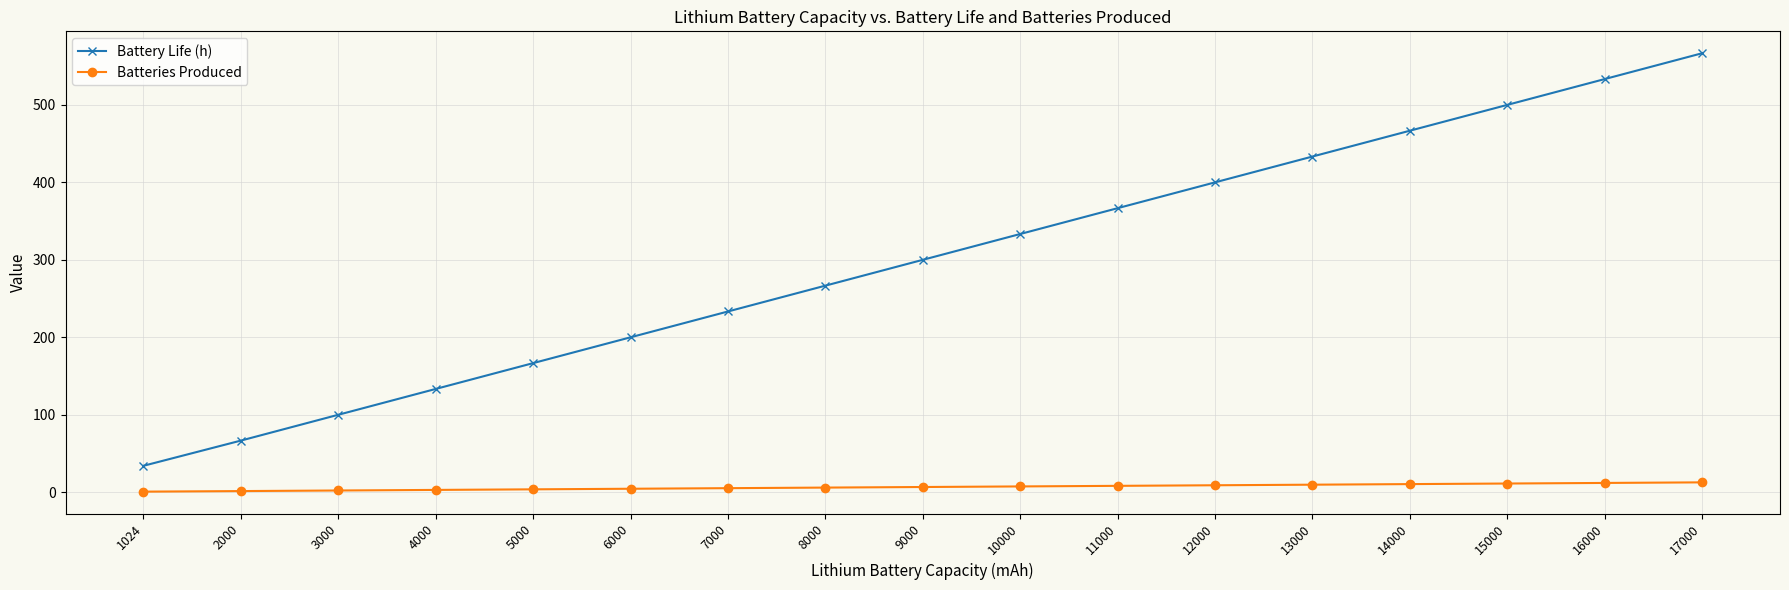

True or false: Battery Life (h) and Batteries Produced intersect in this chart.

False